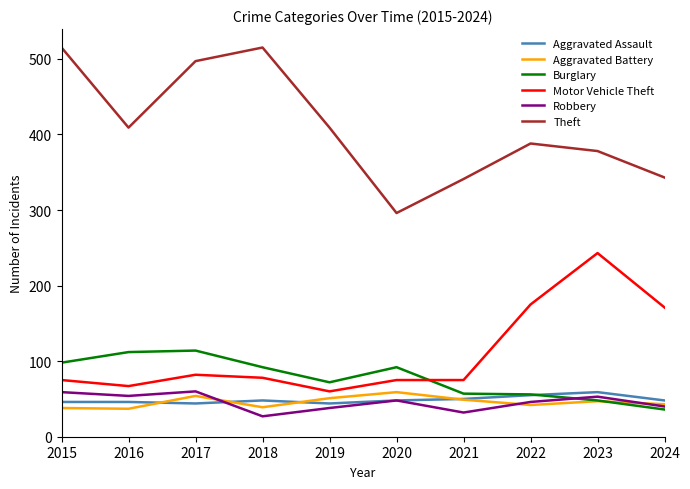

What are all the series names shown in the legend?

Aggravated Assault, Aggravated Battery, Burglary, Motor Vehicle Theft, Robbery, Theft